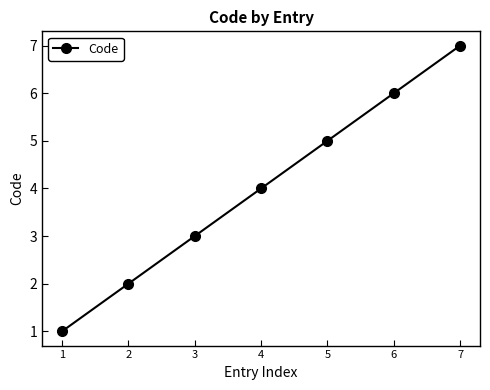

Is this an area chart (filled region under the line)?

No